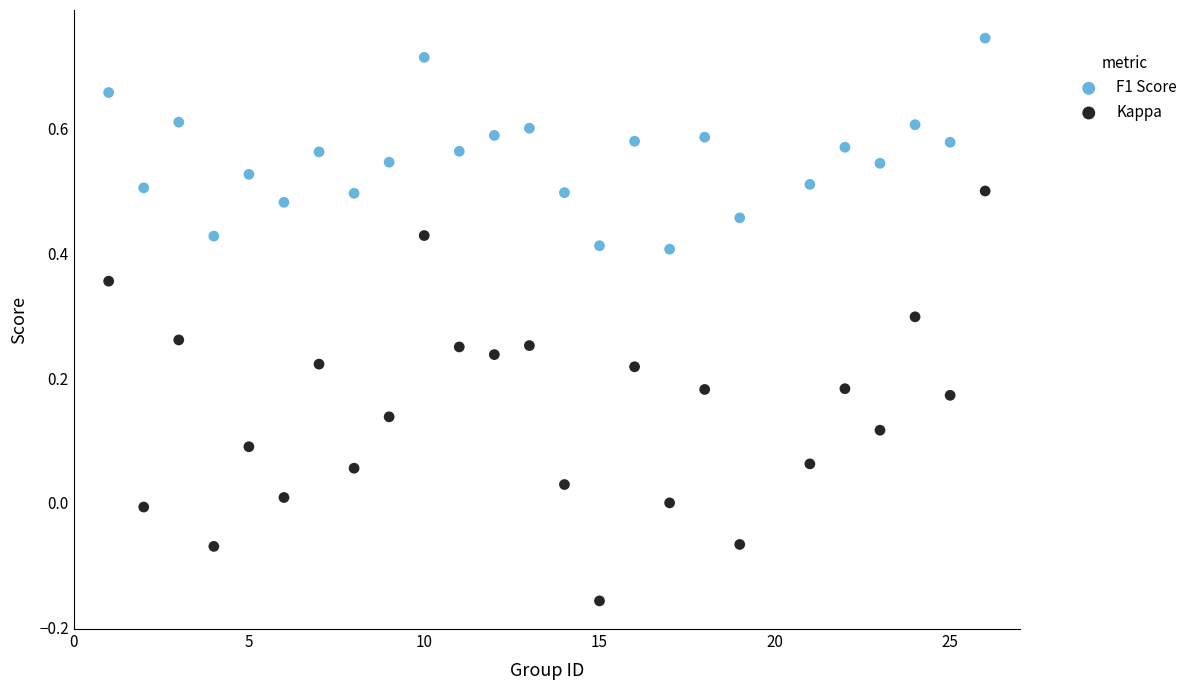

Which series contains the lowest Y value?

Kappa